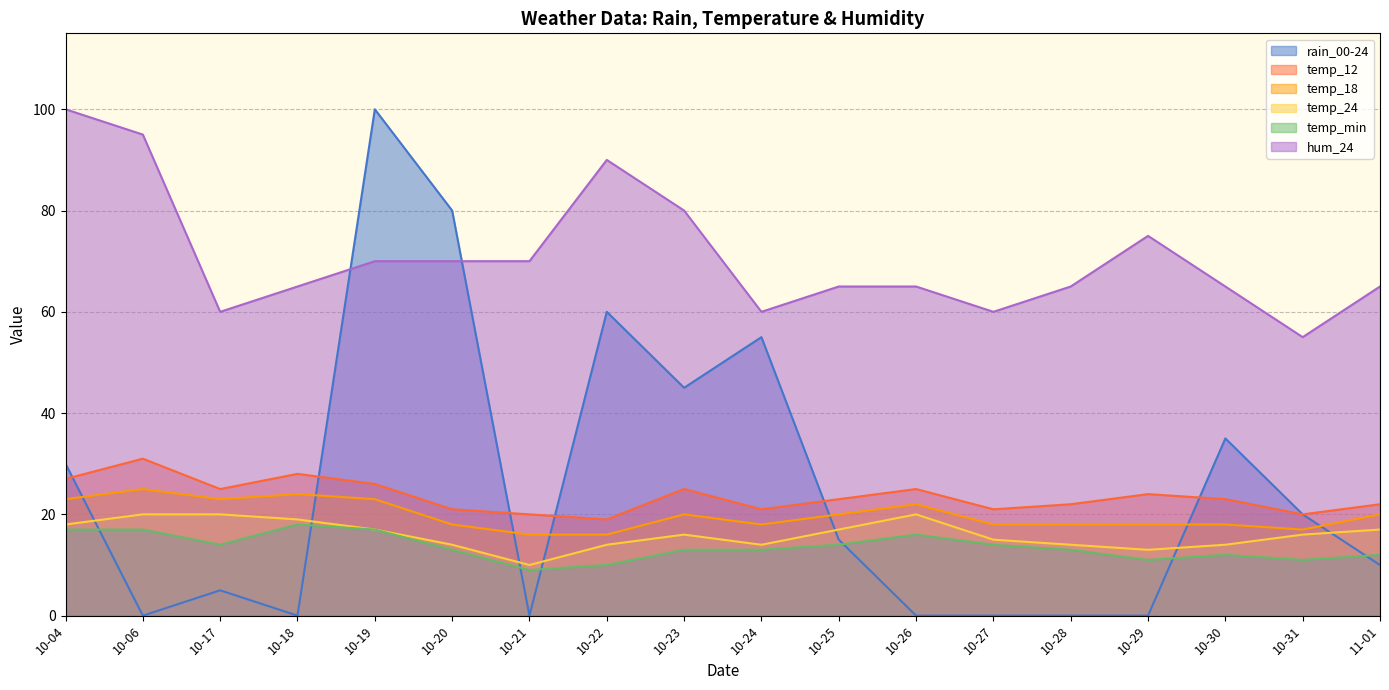

What position from the left is 10-25?

11